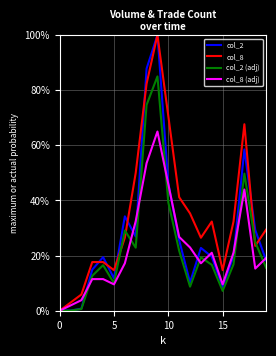

What is the maximum value shown in the chart?

100.0